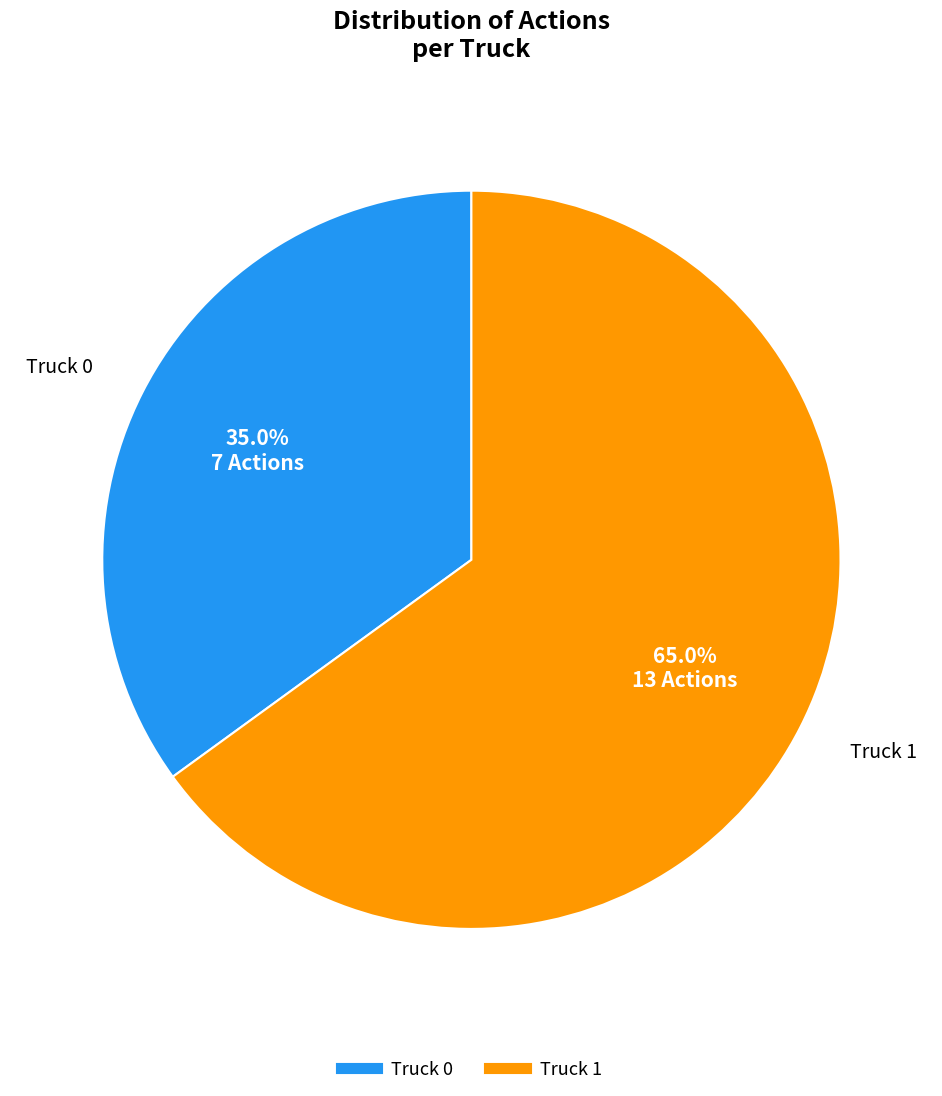

What portion of the pie excludes Truck 0?

65.0%